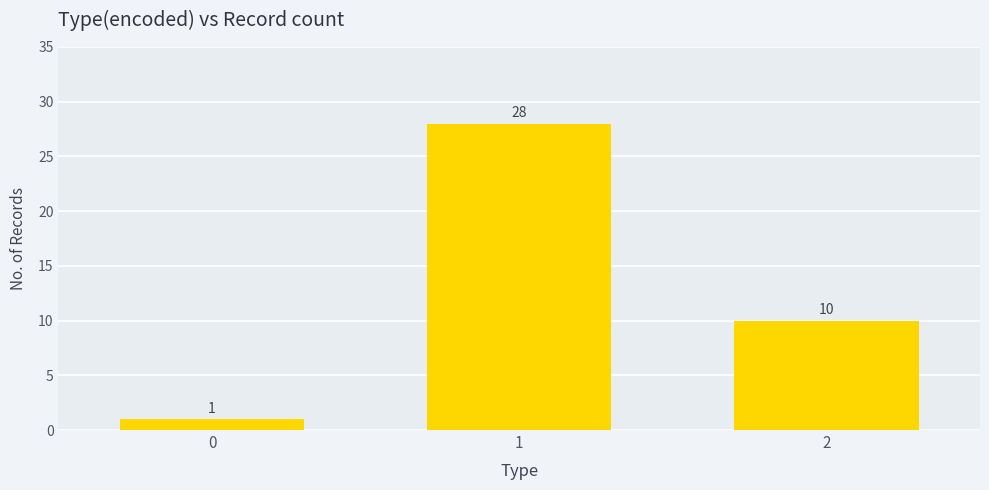

What is the average value?

13